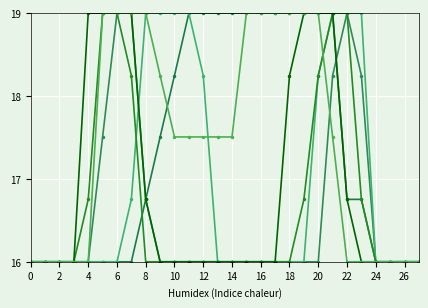

Count the number of categories in the chart.

28